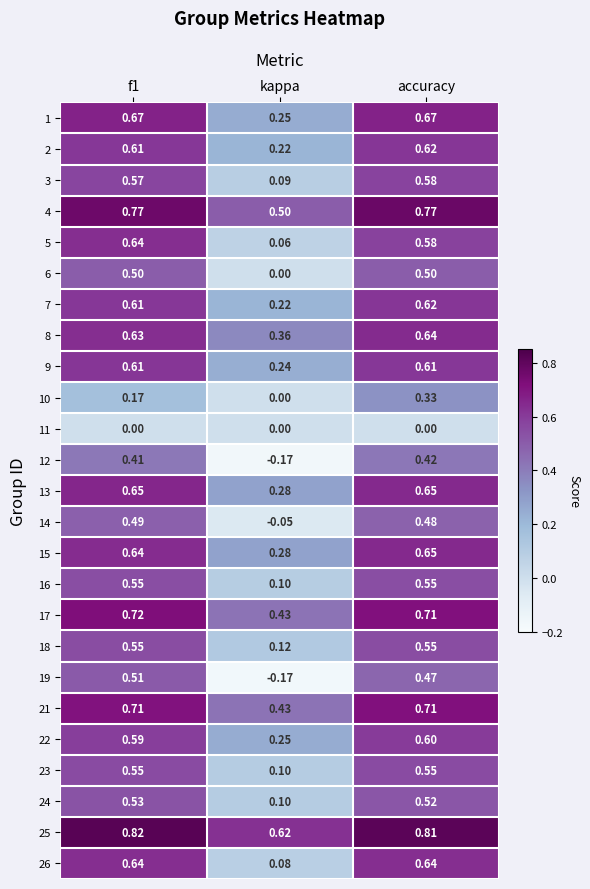

Where is 19 nearest to the value 0?

kappa